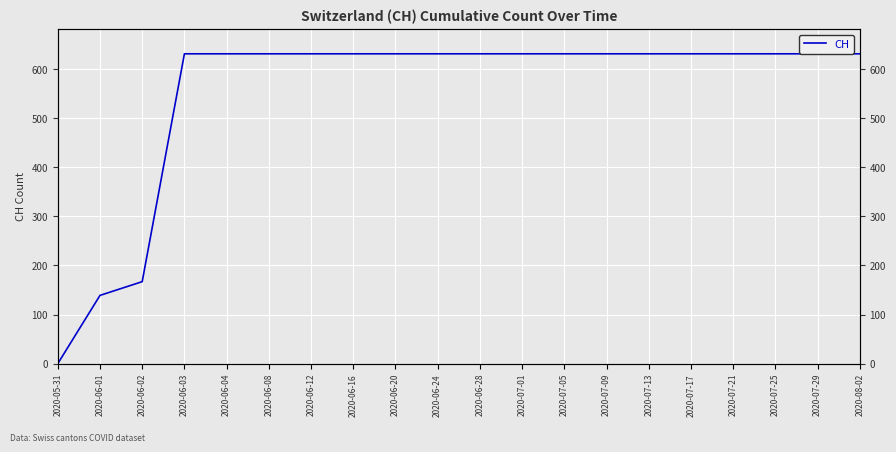

Reading left to right, transcribe all the data shown in this chart.

2020-05-31=0	2020-06-01=139	2020-06-02=167	2020-06-03=631	2020-06-04=631	2020-06-08=631	2020-06-12=631	2020-06-16=631	2020-06-20=631	2020-06-24=631	2020-06-28=631	2020-07-01=631	2020-07-05=631	2020-07-09=631	2020-07-13=631	2020-07-17=631	2020-07-21=631	2020-07-25=631	2020-07-29=631	2020-08-02=631